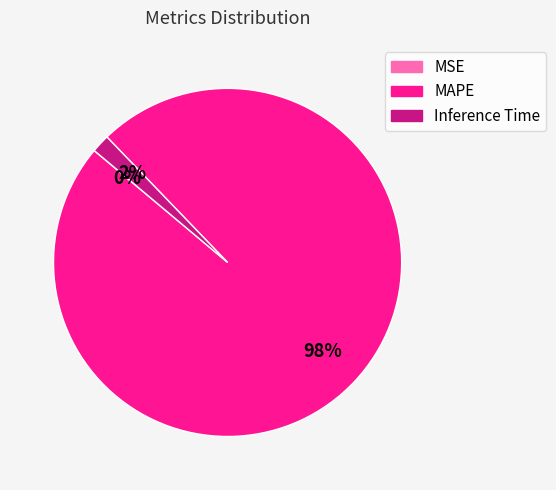

Is it true that Inference Time is 2% of the pie?

True